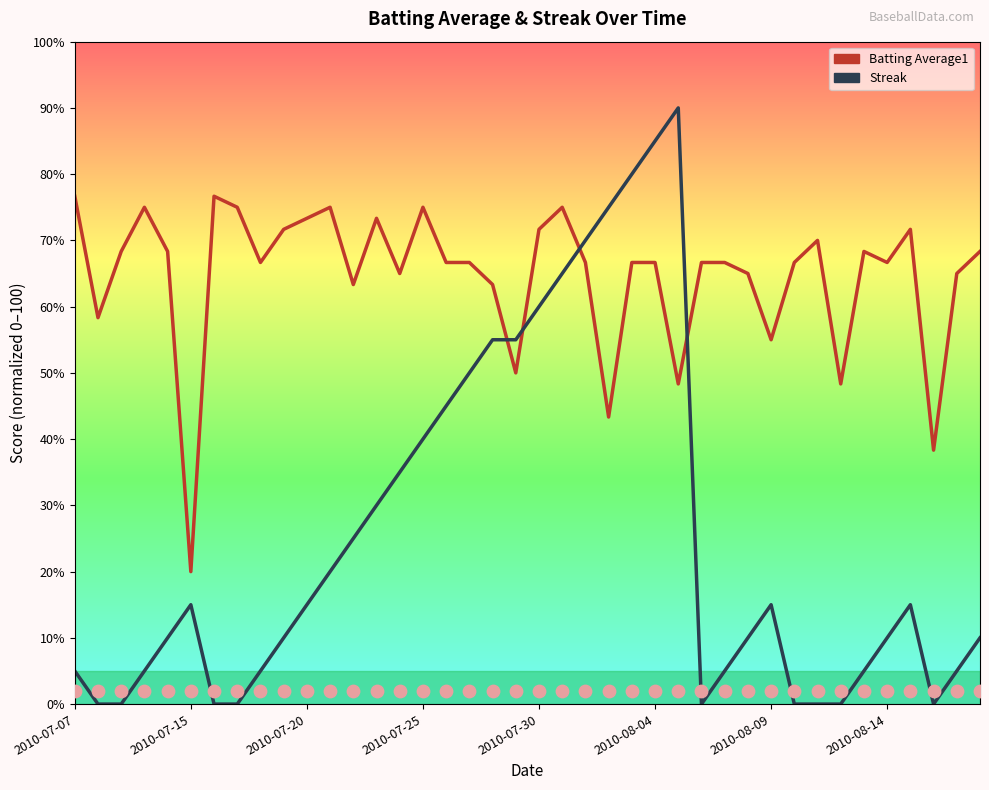

Which series has the largest total across all categories?

Batting Average1